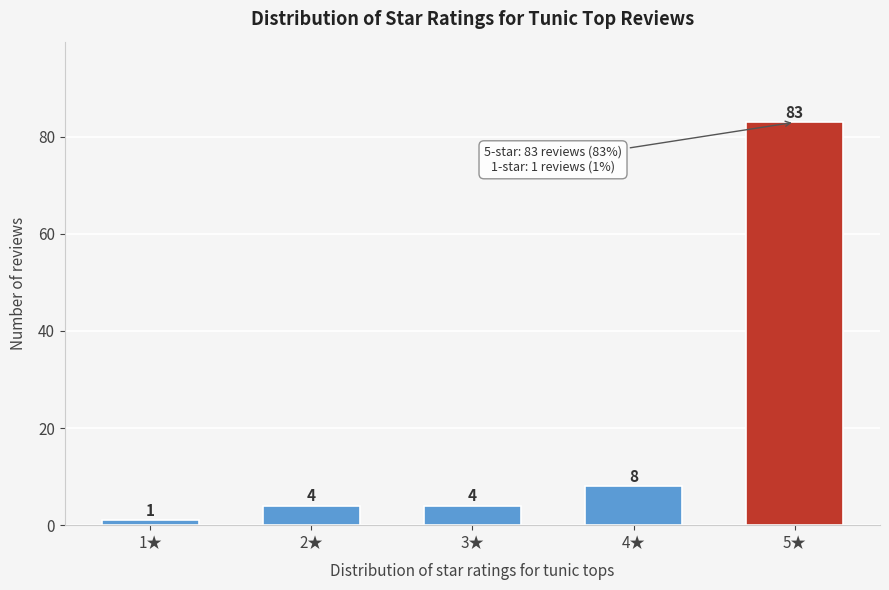

Reading right to left, extract all data points from this chart.

83	8	4	4	1